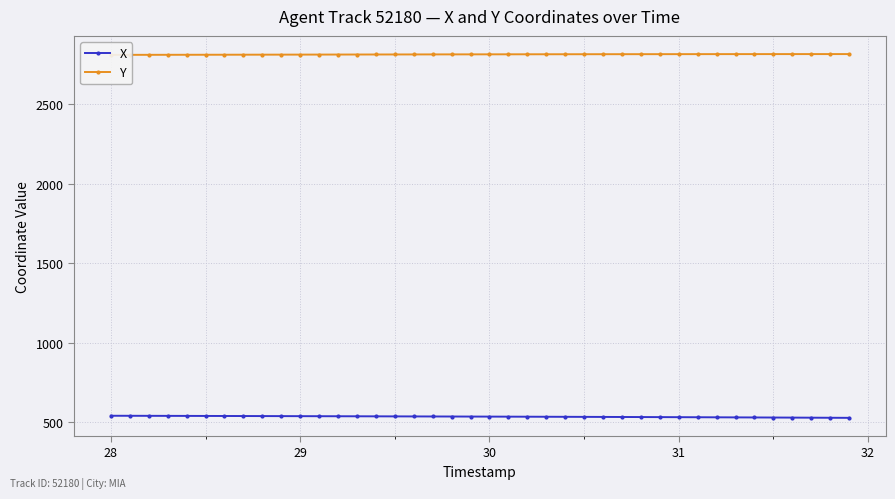

Which series has the largest total across all categories?

Y